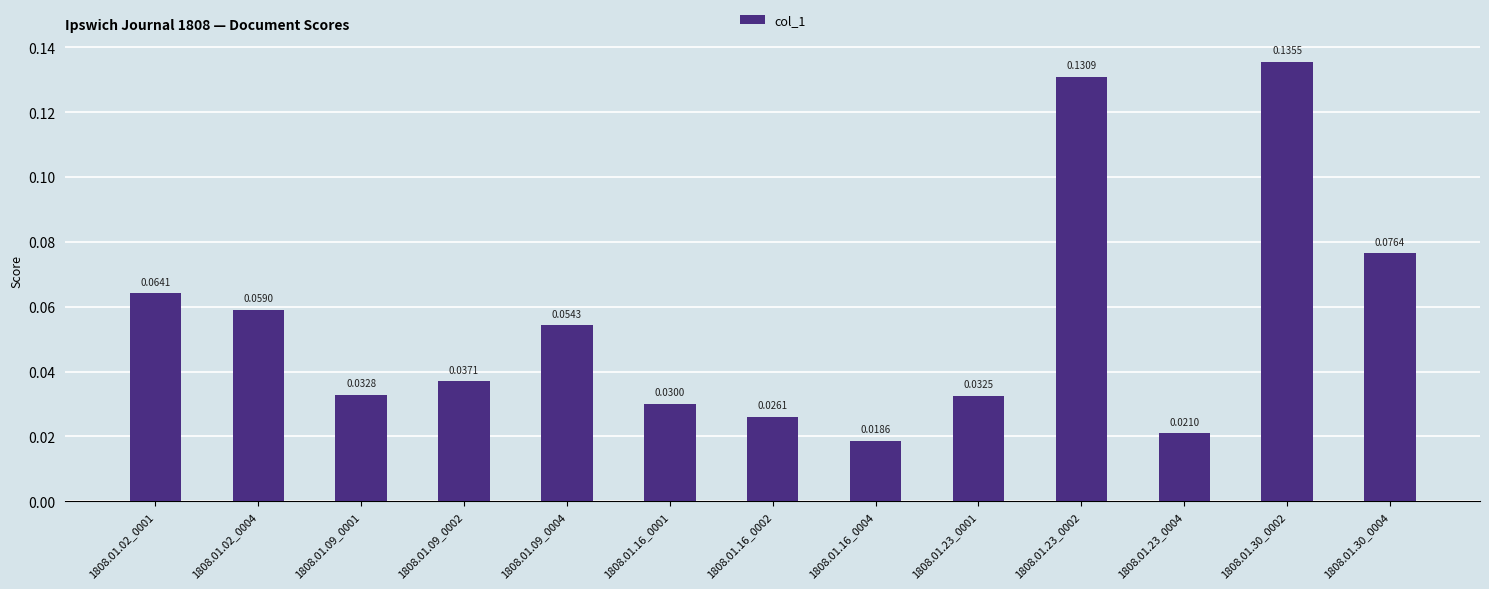

What is the label of the 5th bar from the left?

1808.01.09_0004